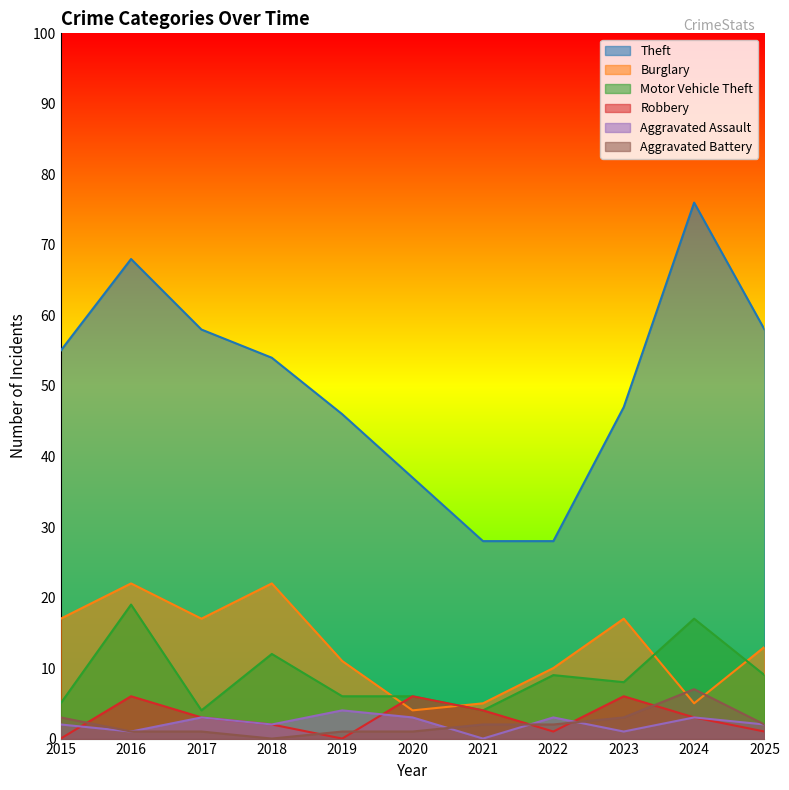

How many data points in Burglary are above 13?

5